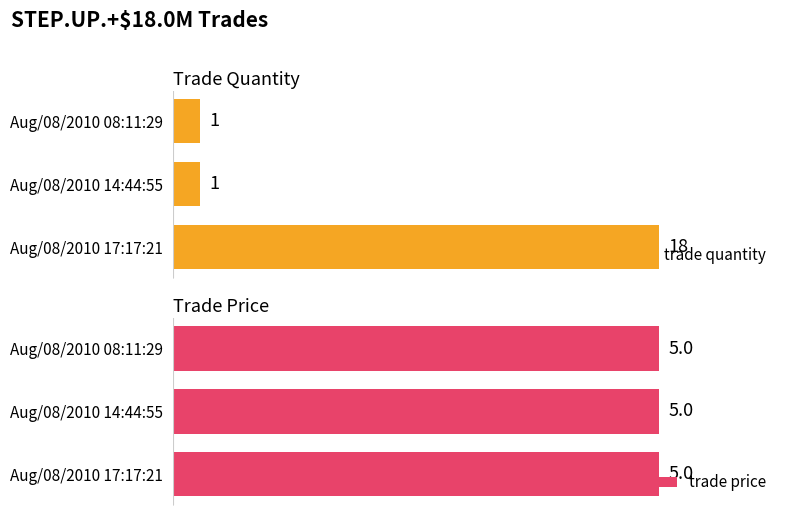

Is the value of trade price at 5.0 greater than the value of trade quantity at 0.0?

No